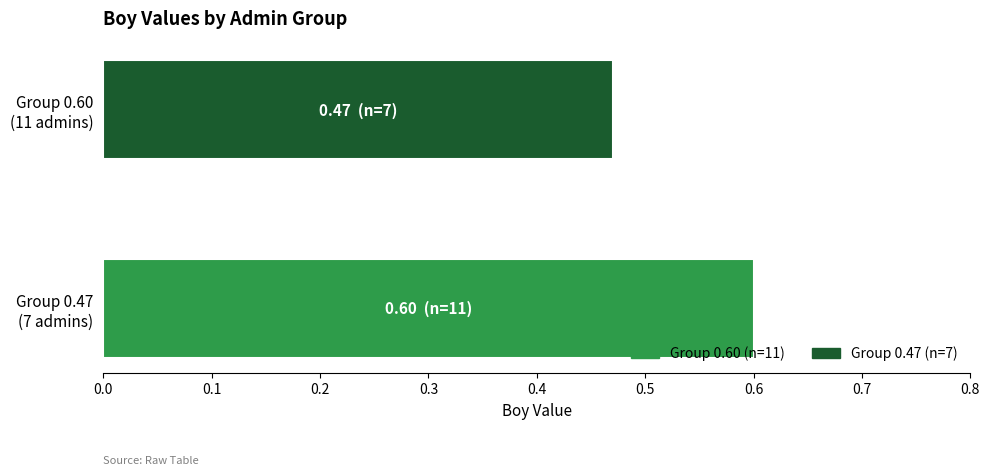

What is the maximum value shown in the chart?

0.6